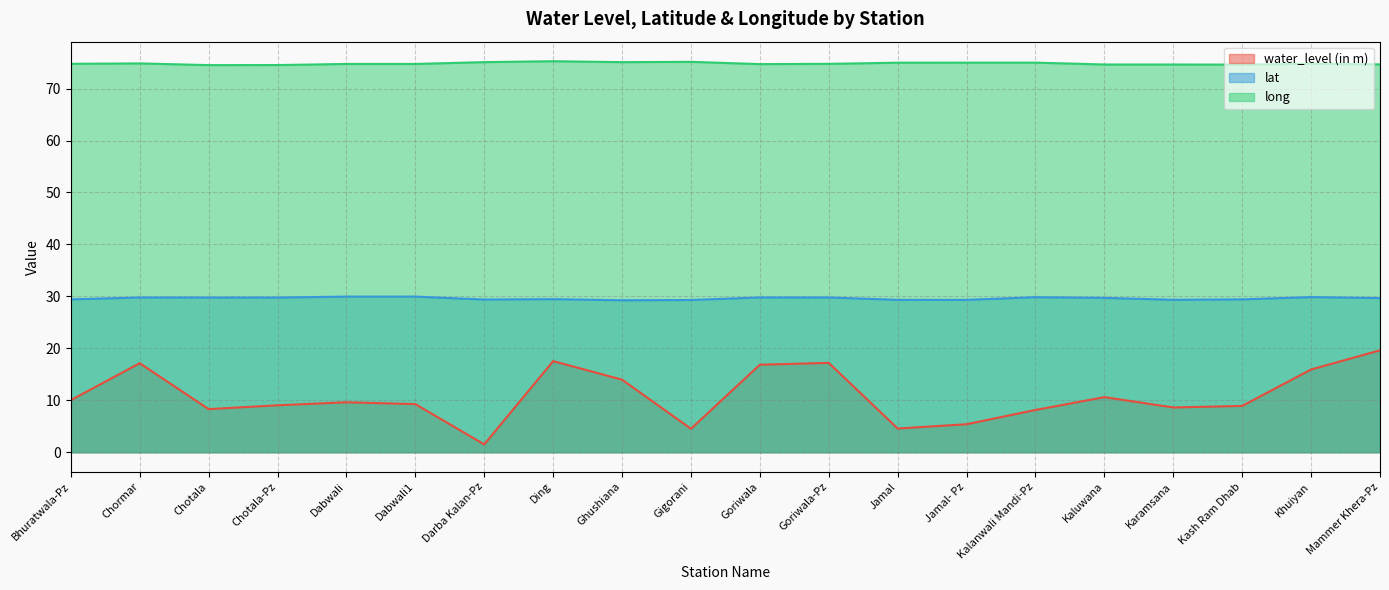

Rank the categories by water_level (in m) value from highest to lowest.

Mammer Khera-Pz, Ding, Goriwala-Pz, Chormar, Goriwala, Khuiyan, Ghushiana, Kaluwana, Bhuratwala-Pz, Dabwali, Dabwali1, Chotala-Pz, Kash Ram Dhab, Karamsana, Chotala, Kalanwali Mandi-Pz, Jamal- Pz, Jamal, Gigorani, Darba Kalan-Pz